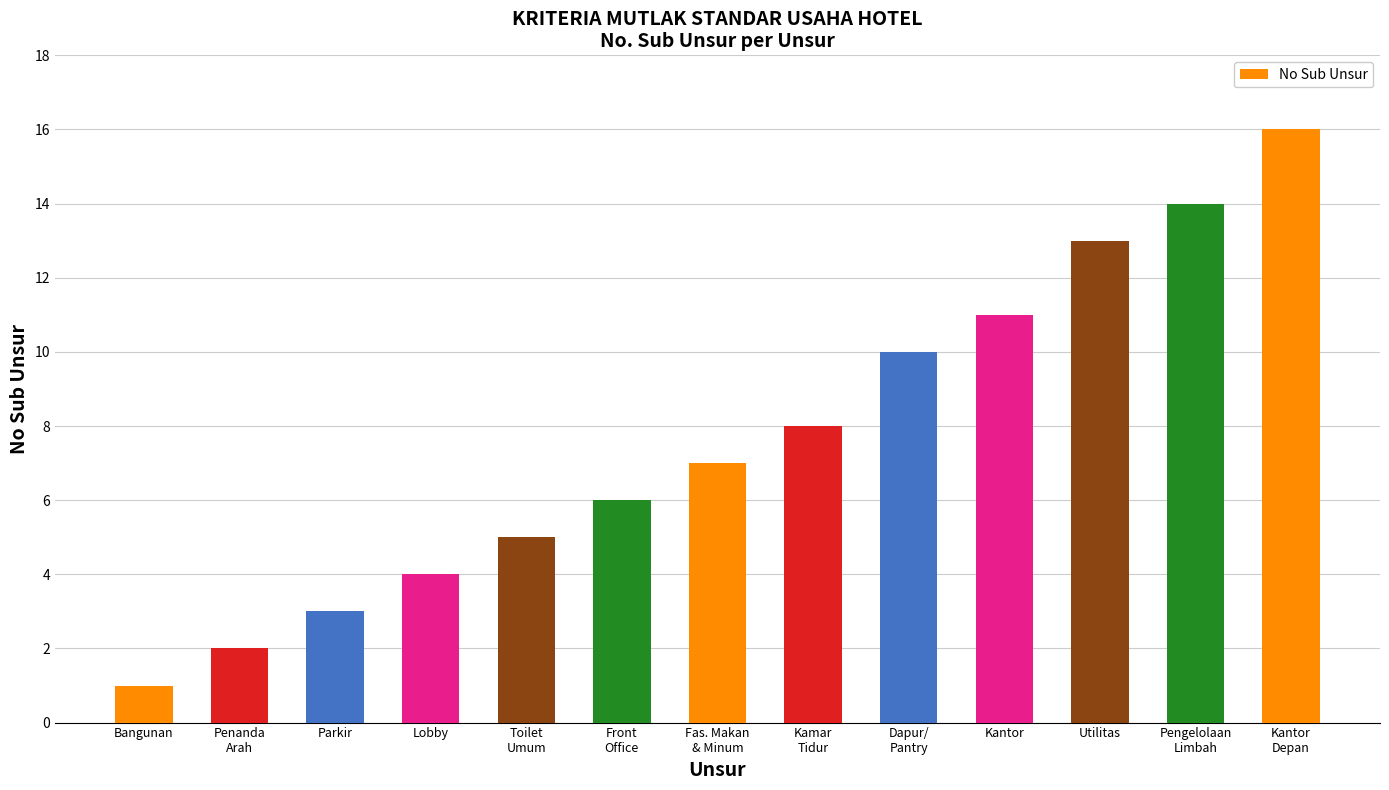

Does the chart contain stacked bars?

No